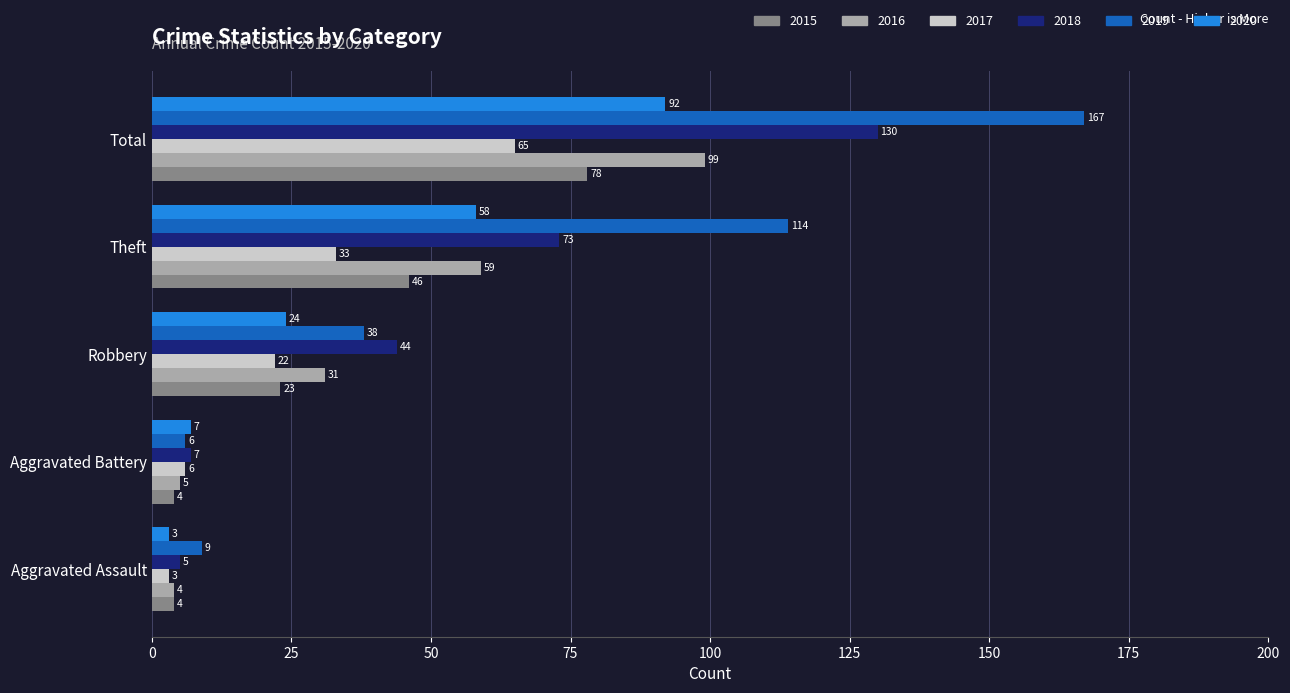

Which series has the largest total across all categories?

2019